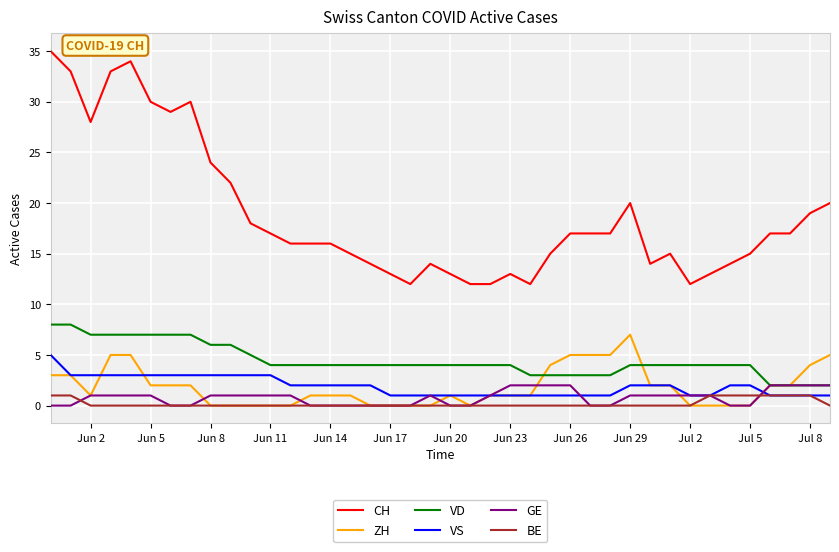

How many lines are shown in the chart?

6